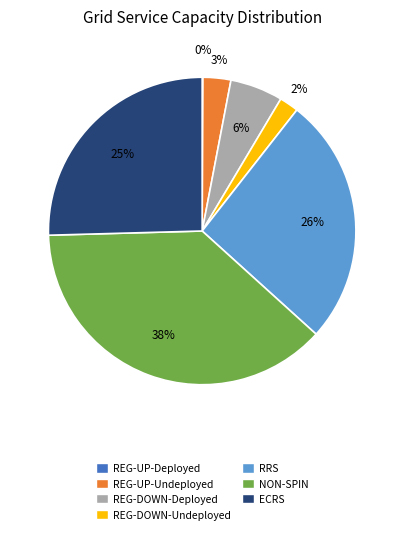

Which category has the biggest portion of the pie?

NON-SPIN